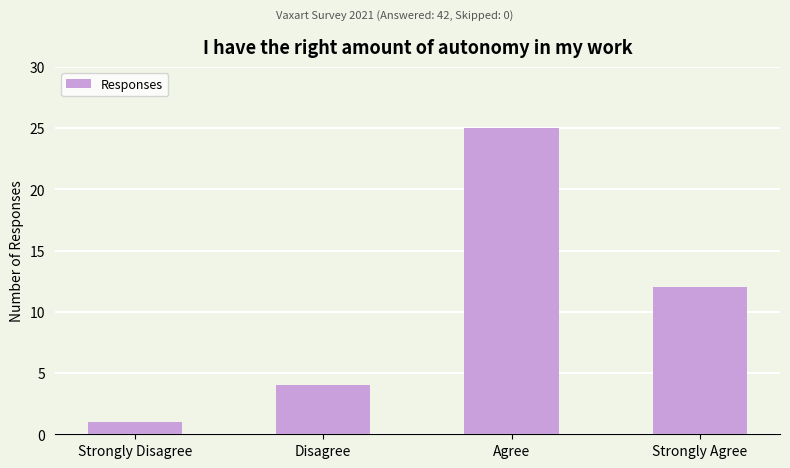

Rank the categories by value from lowest to highest.

Strongly Disagree, Disagree, Strongly Agree, Agree